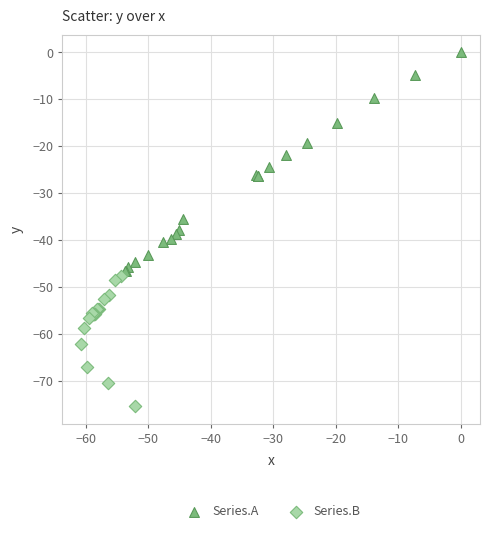

Which series reaches the minimum Y coordinate?

Series.B